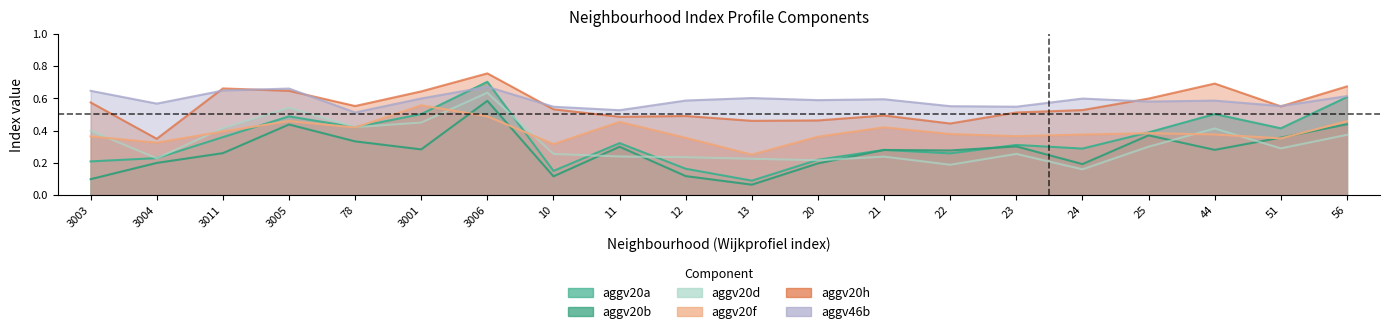

How many lines are shown in the chart?

6